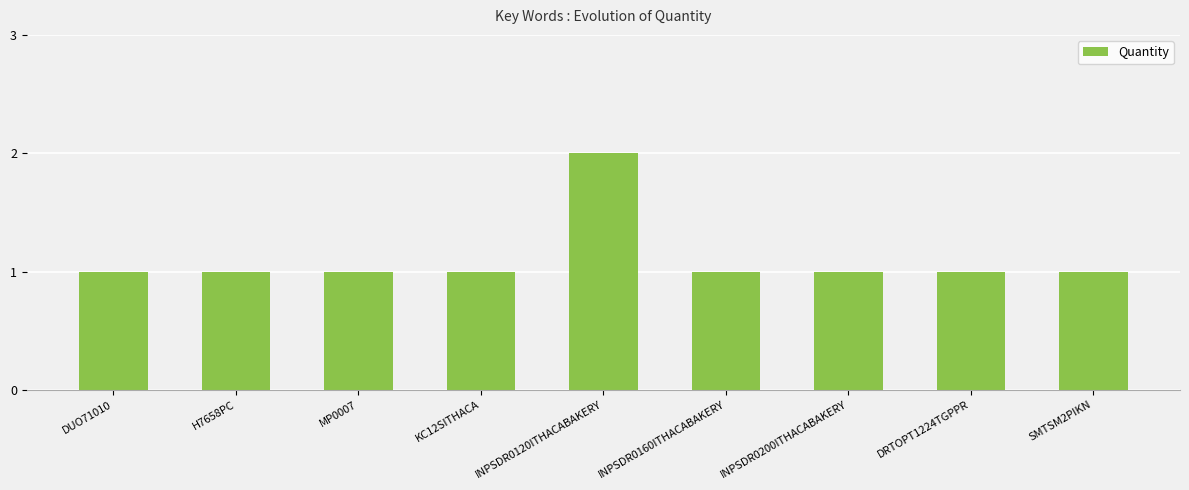

What is the label of the 4th bar from the left?

KC12SITHACA